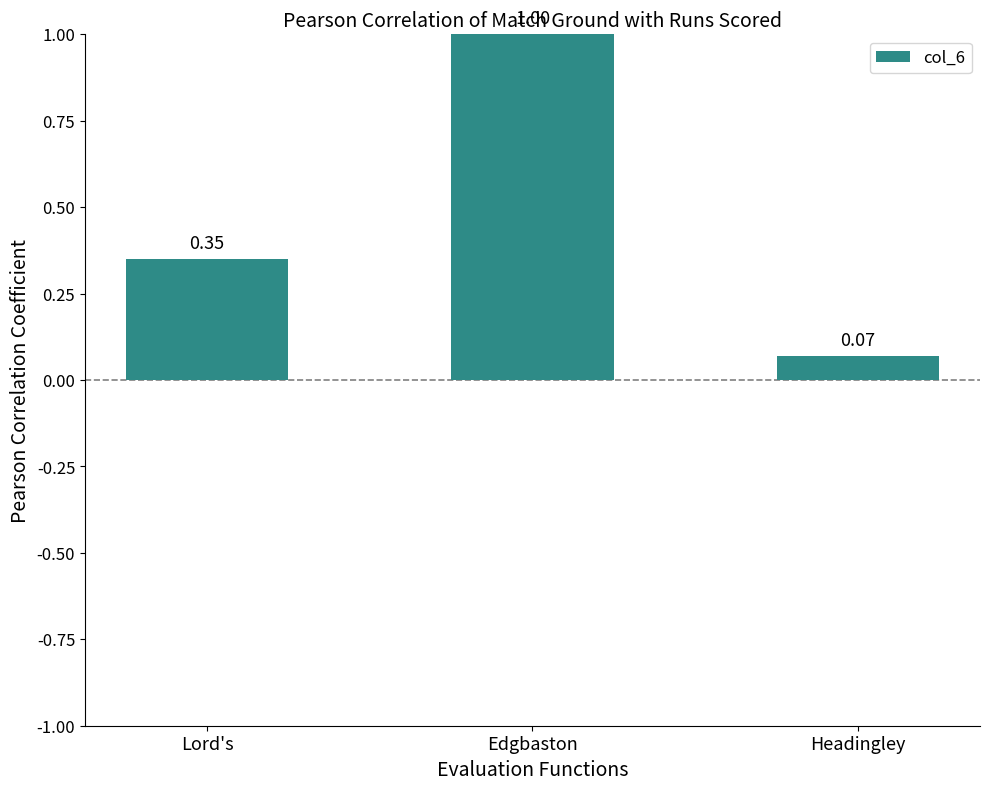

List the labels in order of value, largest first.

Edgbaston, Lord's, Headingley